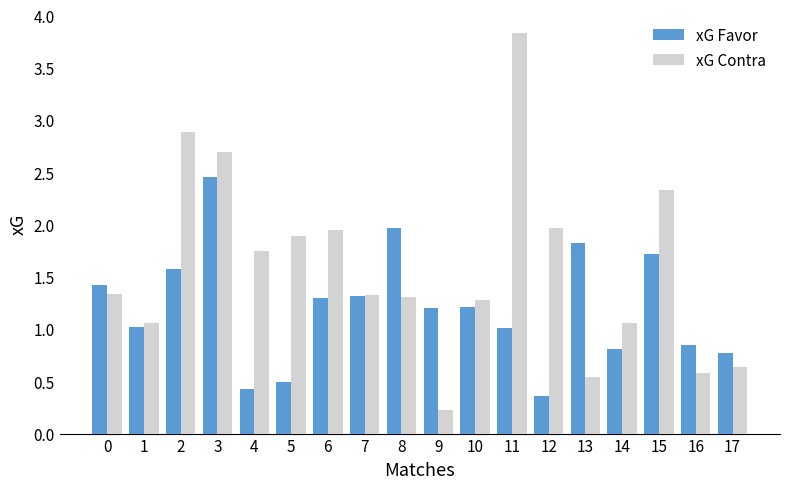

Does the chart contain any negative values?

No